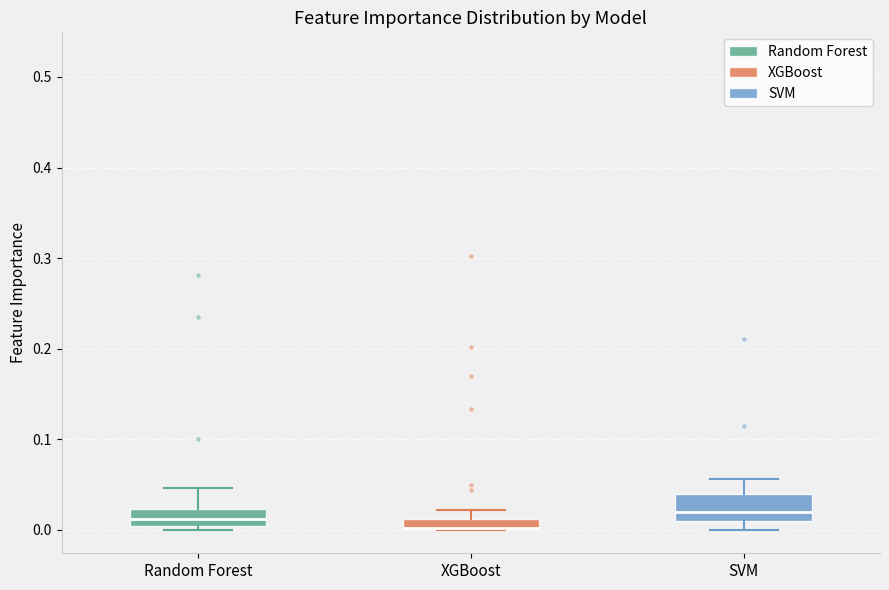

Comparing the boxes themselves (not the whiskers), which one is the tallest?

SVM